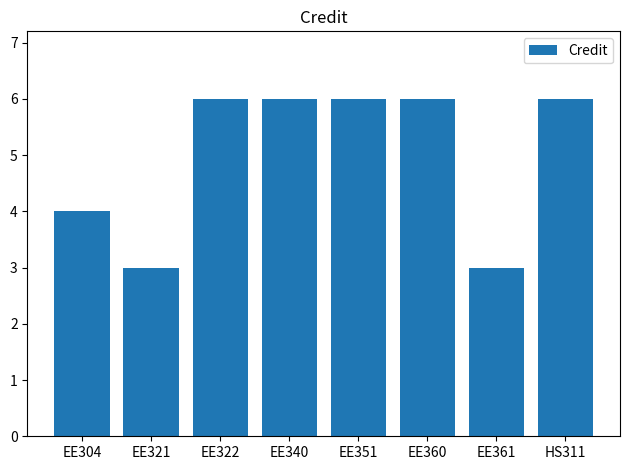

What is the difference between the maximum and minimum values?

3